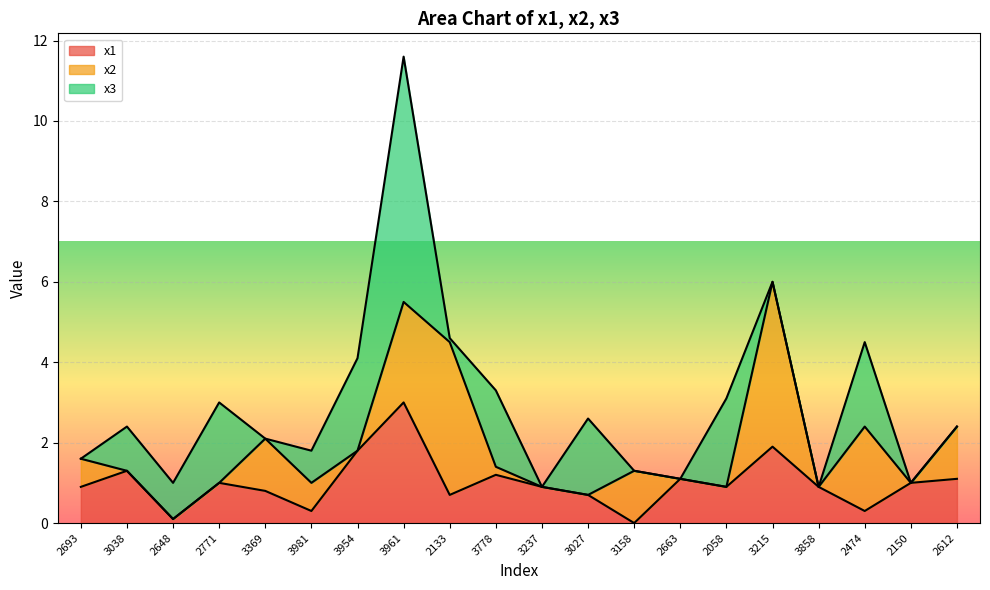

Between which two adjacent categories do x3 and x1 first intersect?

3038 and 2648